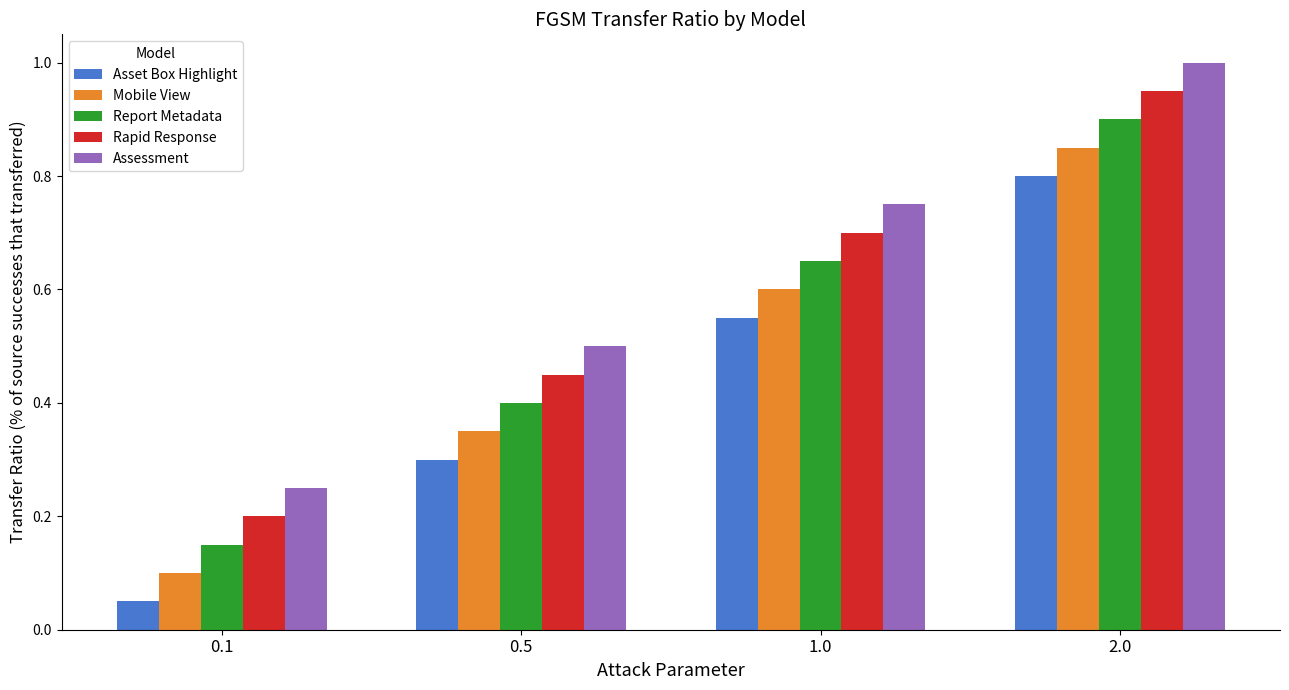

Rank the series at 1.0 from highest to lowest value.

Assessment, Rapid Response, Report Metadata, Mobile View, Asset Box Highlight